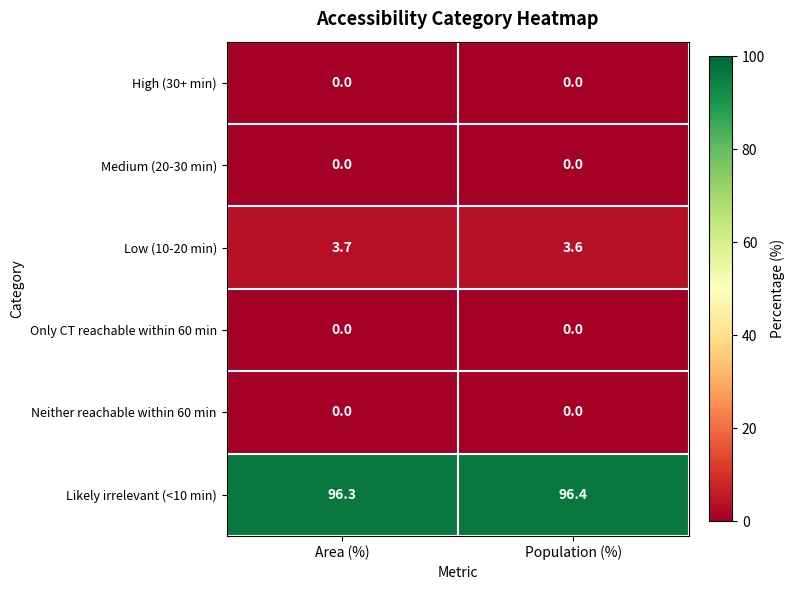

What is the average value of the Low (10-20 min) series?

3.7